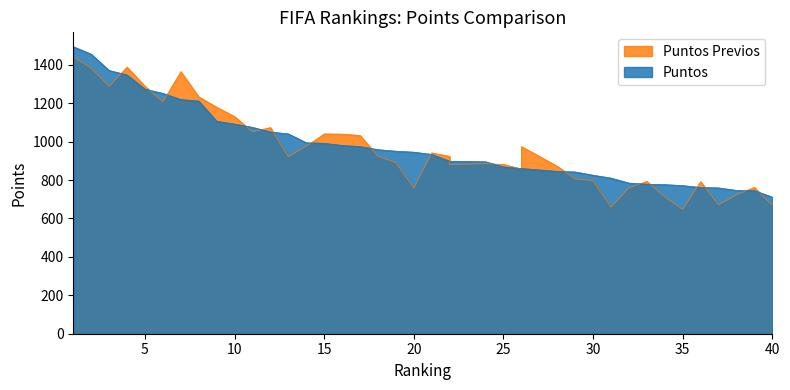

What is the minimum value for Puntos?

711